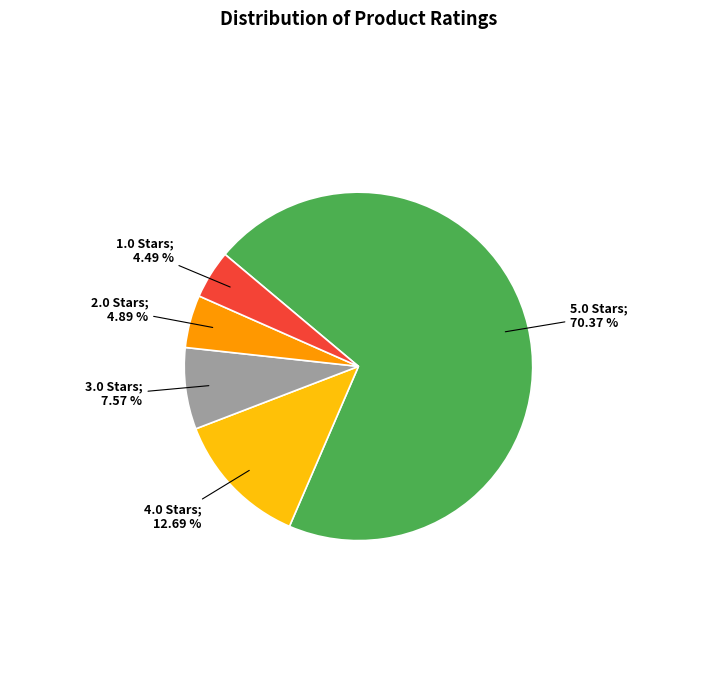

Is there a majority slice in this chart?

Yes